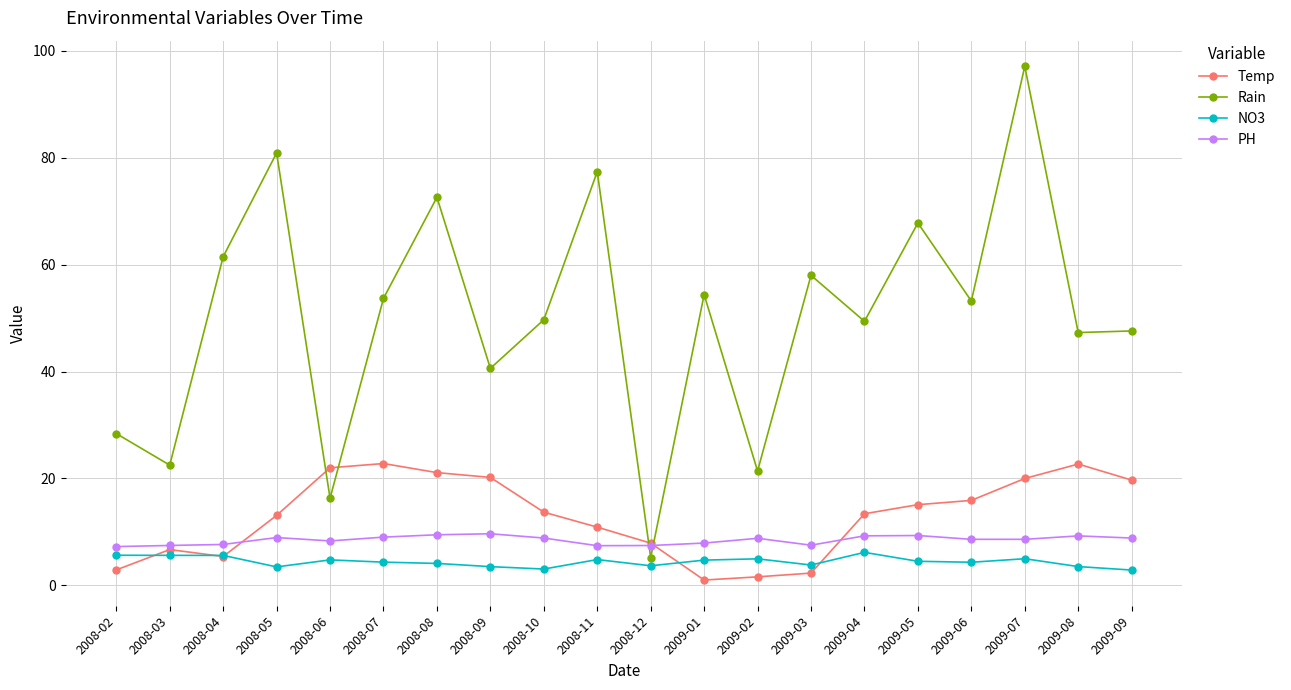

The value of Rain at 2009-01 is 95.6. True or false?

False